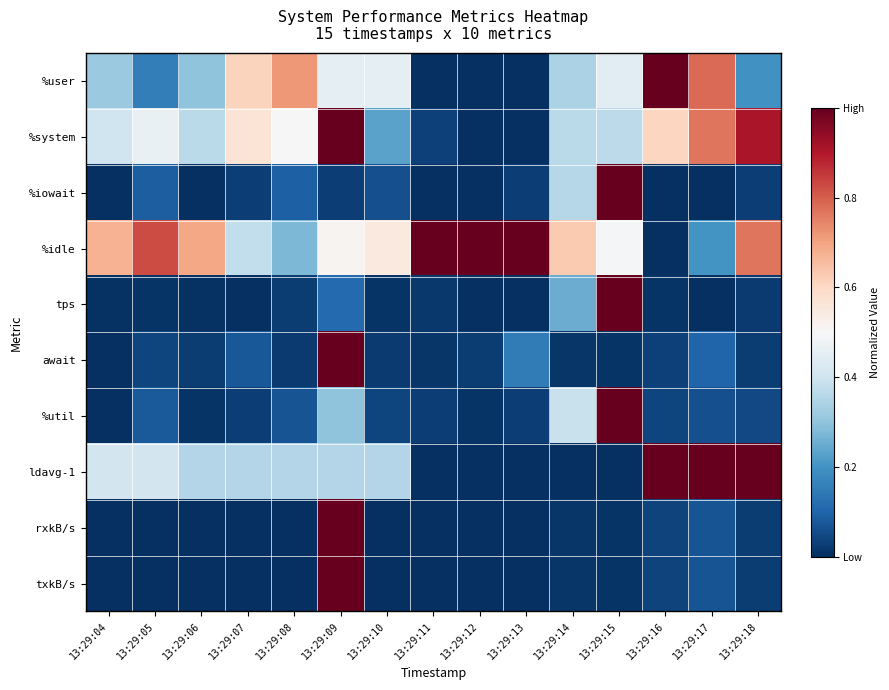

Which series has the largest range (max minus min)?

%user